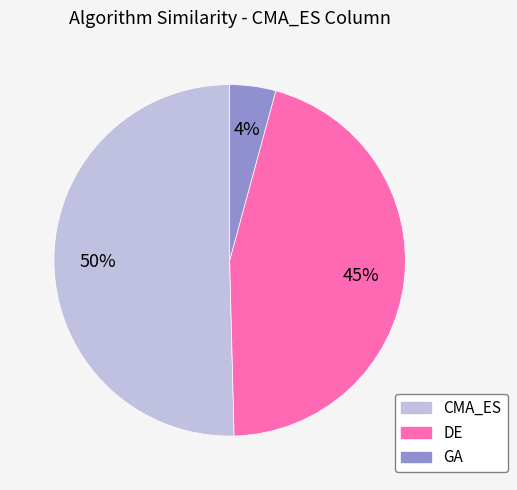

Between DE and CMA_ES, which is larger?

CMA_ES